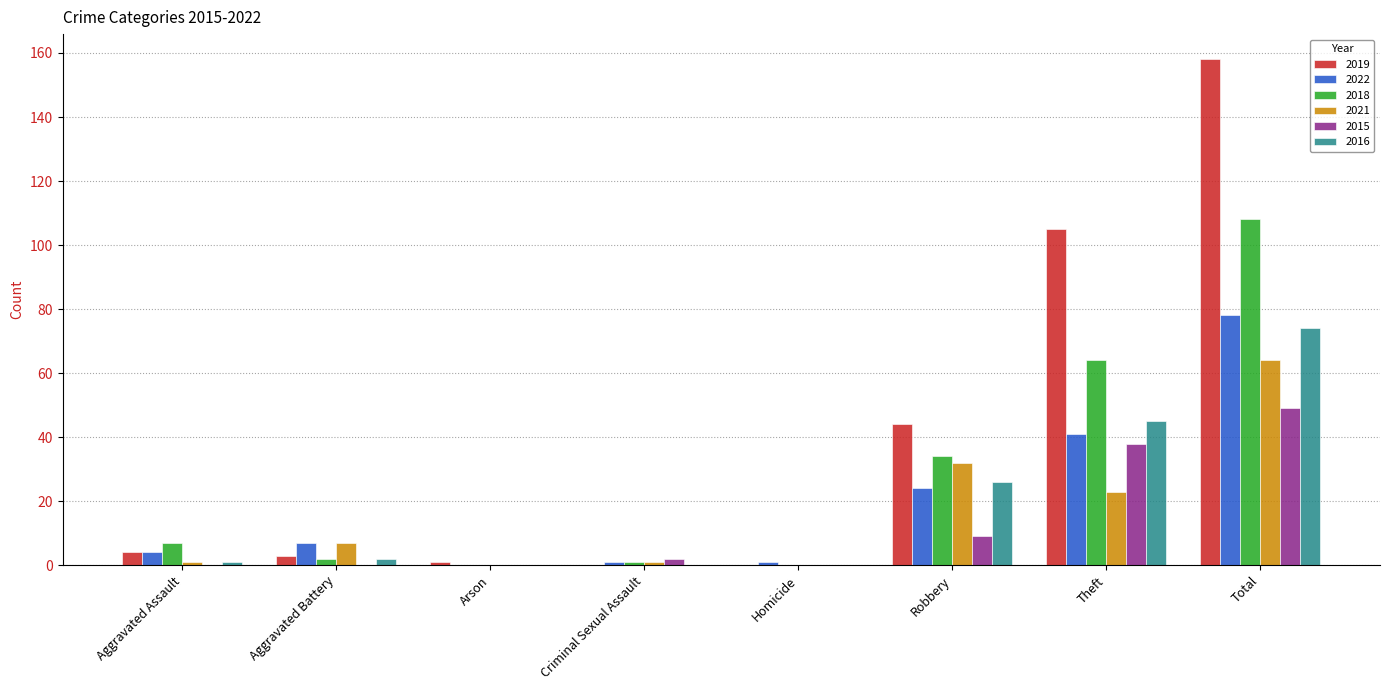

How many groups of bars are there?

8